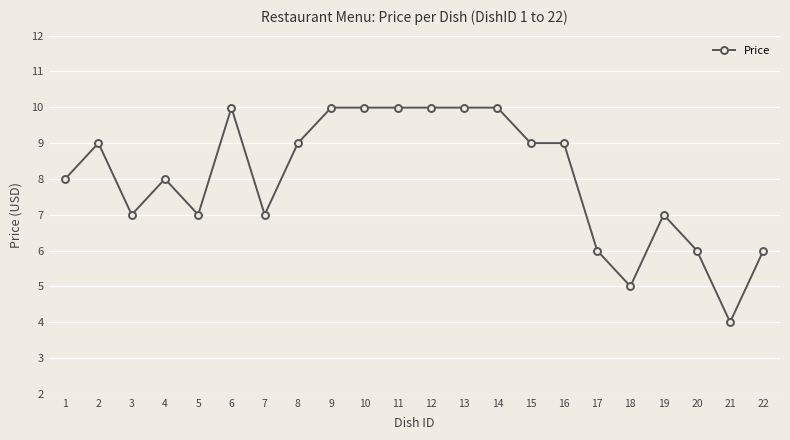

What is the value of the 6th point from the left?

10.0